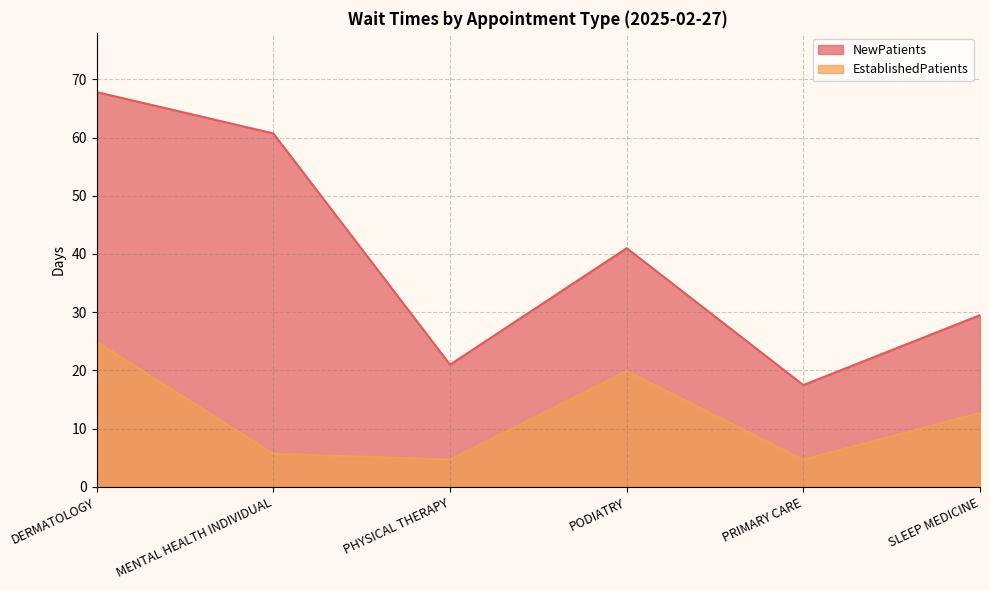

What are all the series names shown in the legend?

NewPatients, EstablishedPatients